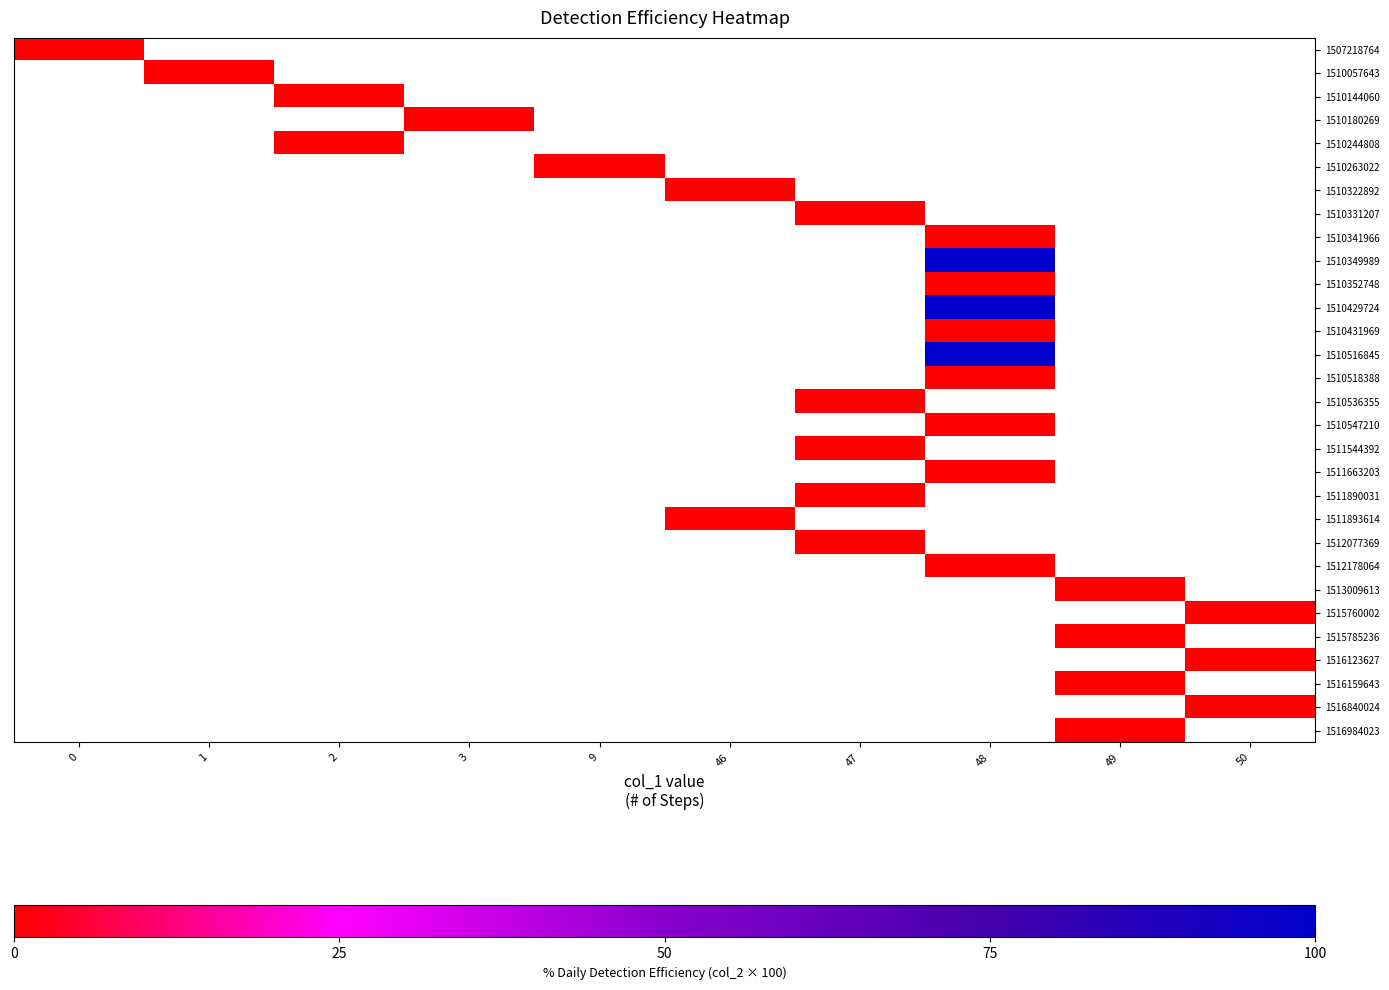

Which has a higher value, 3 or 1?

1